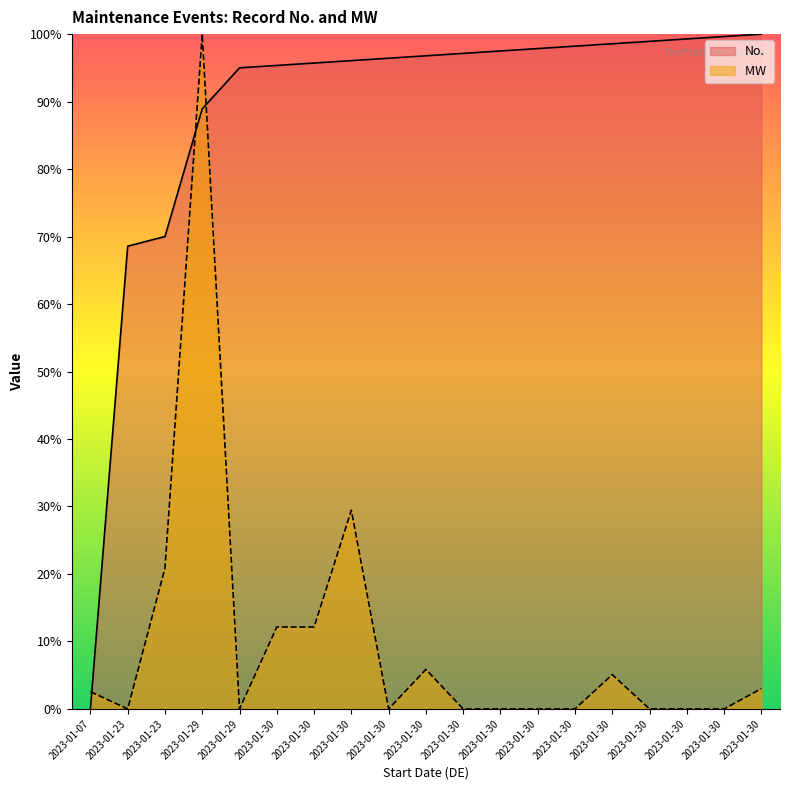

True or false: No. has more than 0 interior local peaks.

False